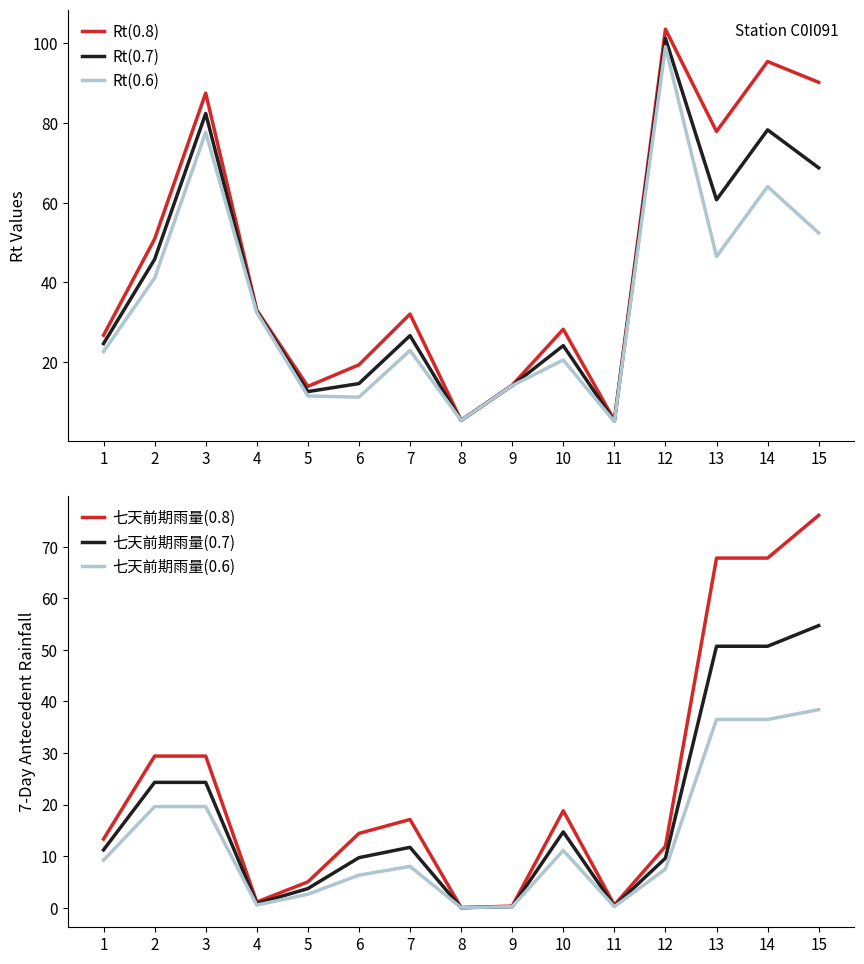

True or false: 七天前期雨量(0.8) has more than 1 interior local peaks.

True